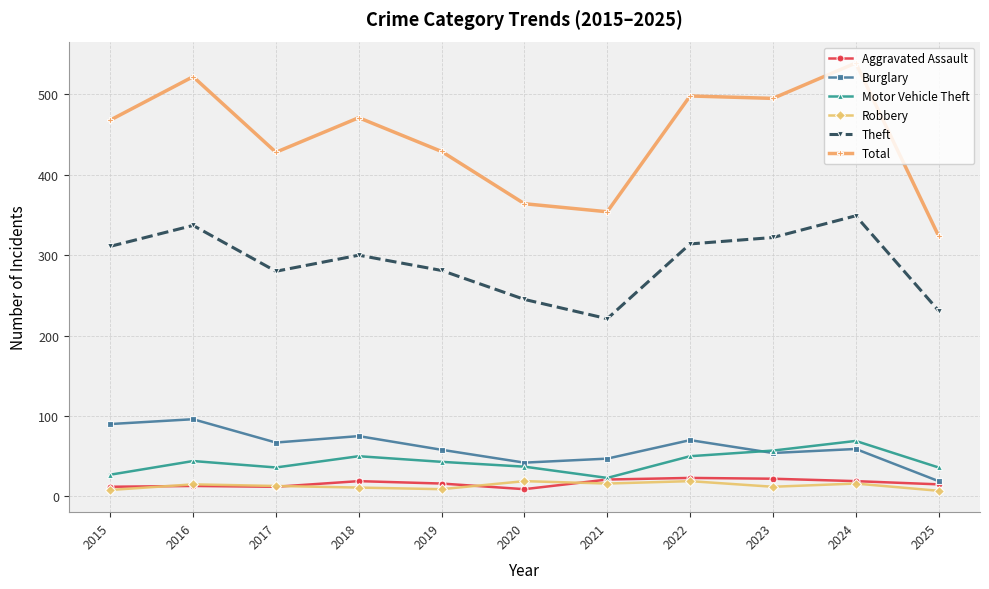

Is the value of Burglary at 2016 greater than the value of Total at 2024?

No